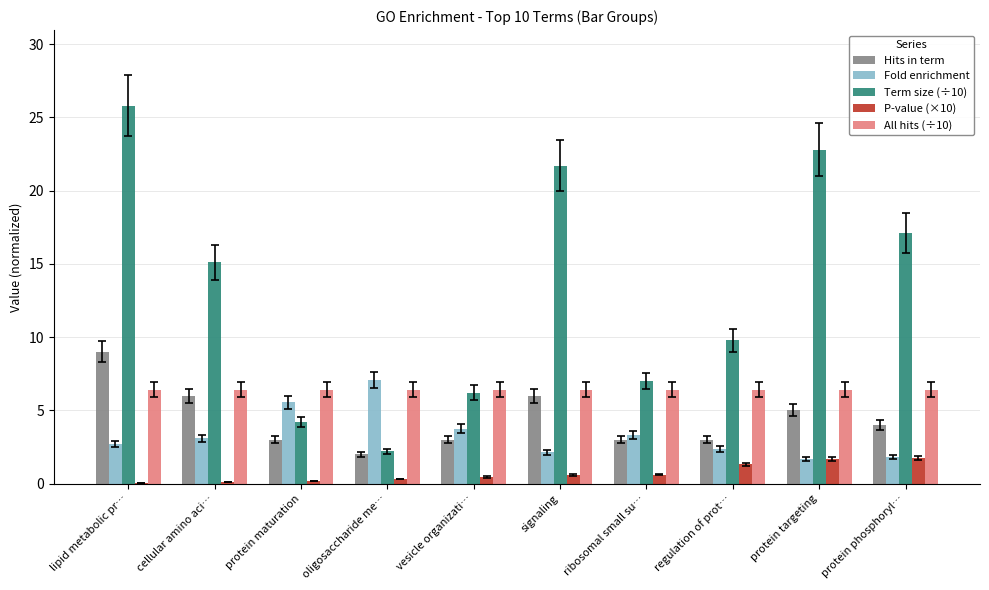

The Hits in term series shows 3.0 at ribosomal small su…. True or false?

True